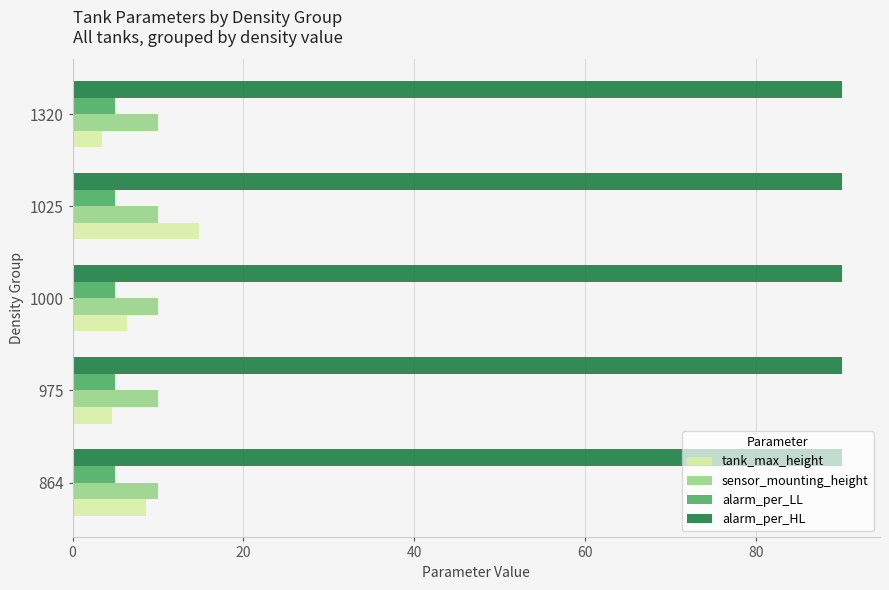

Is it true that sensor_mounting_height equals 5.0 at 864?

False